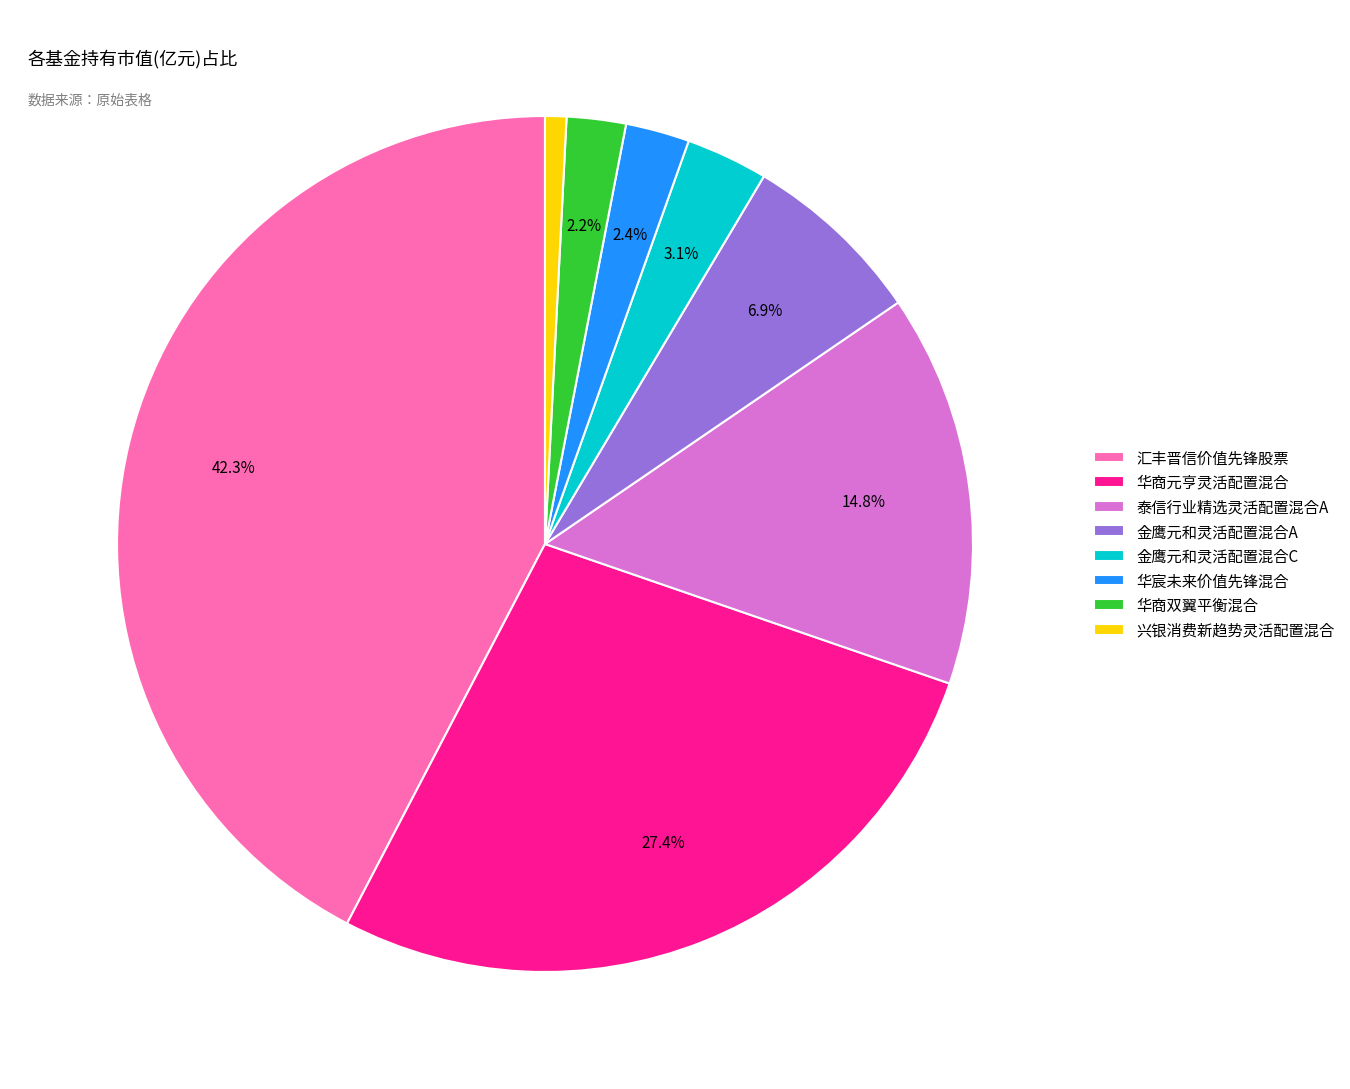

To the nearest percent, what is the combined percentage of 汇丰晋信价值先锋股票 and 华商元亨灵活配置混合?

70%